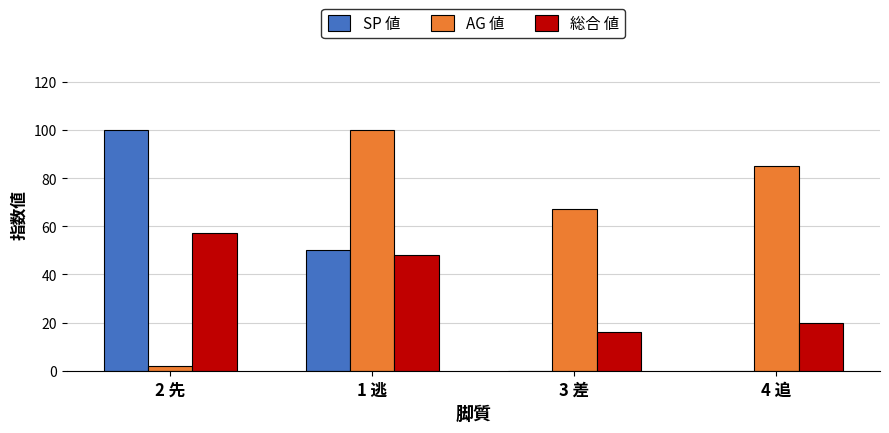

Are the bars grouped side by side (vs. stacked)?

Yes